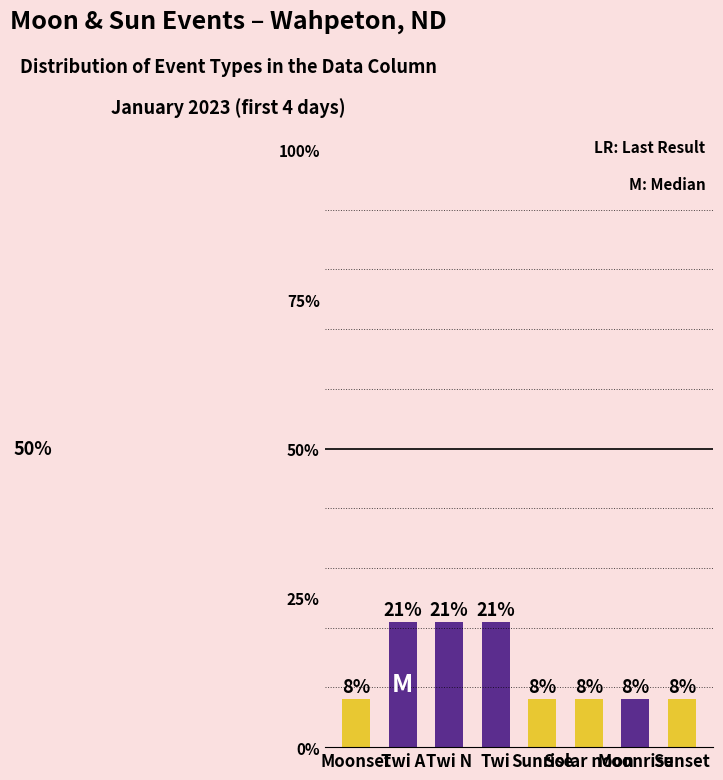

What is the minimum value shown in the chart?

8